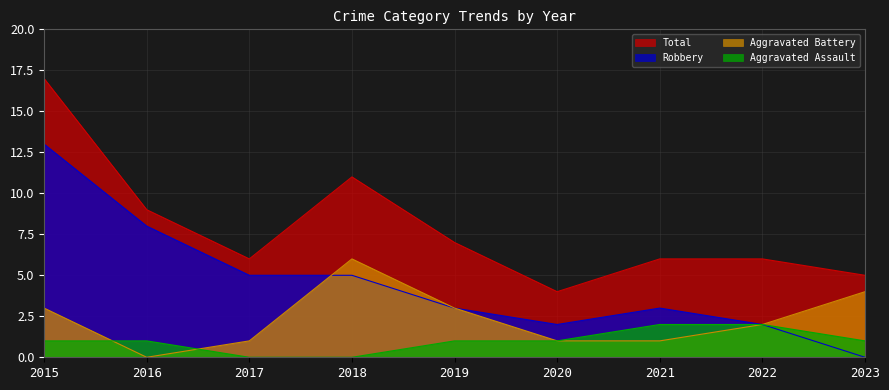

Is the value of Robbery at 2022 greater than the value of Aggravated Battery at 2016?

Yes